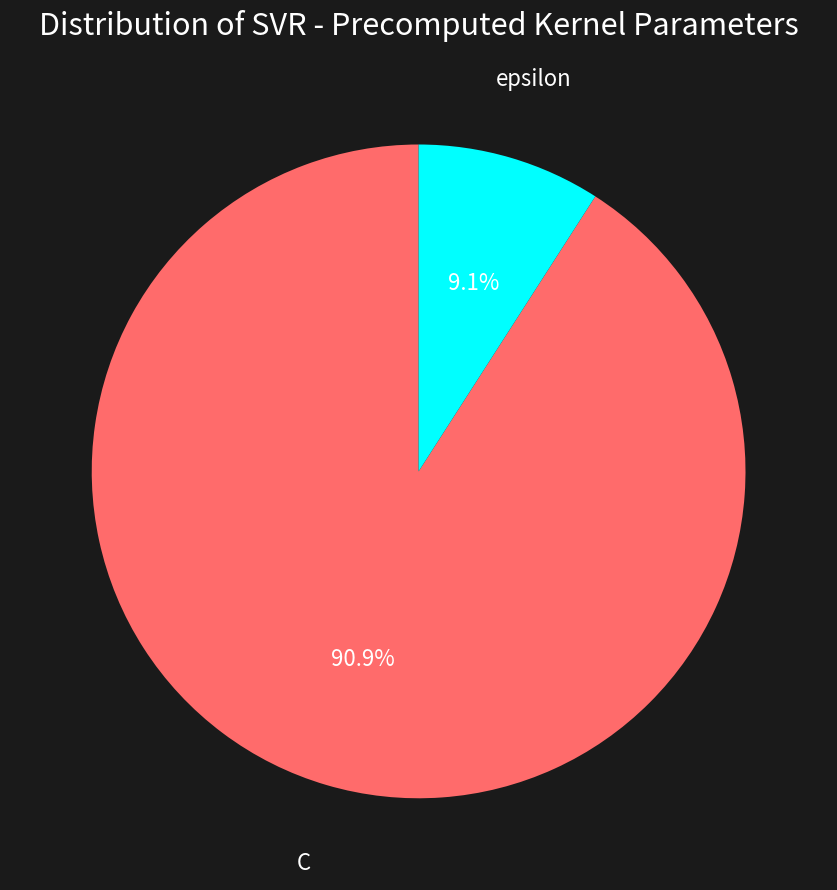

Is there a majority slice in this chart?

Yes